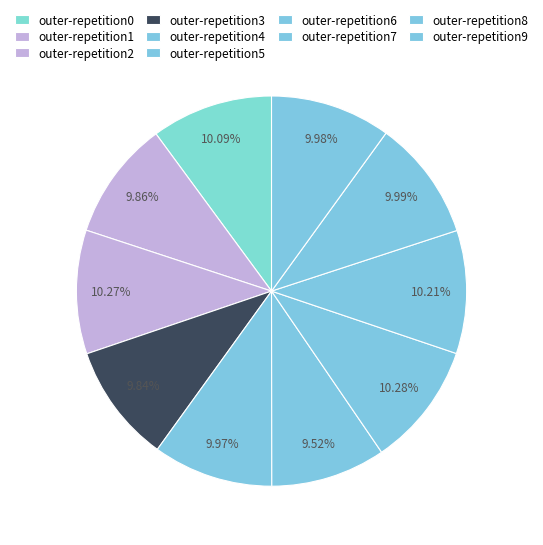

Does outer-repetition3 account for over 50% of the chart?

No